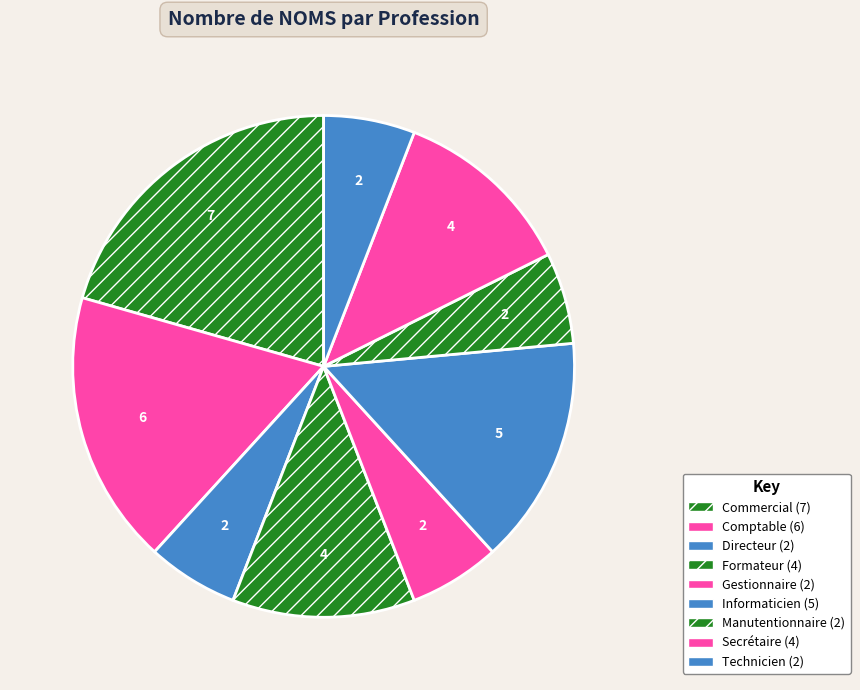

To the nearest percent, what is the difference between the Technicien and Commercial slice percentages?

15%